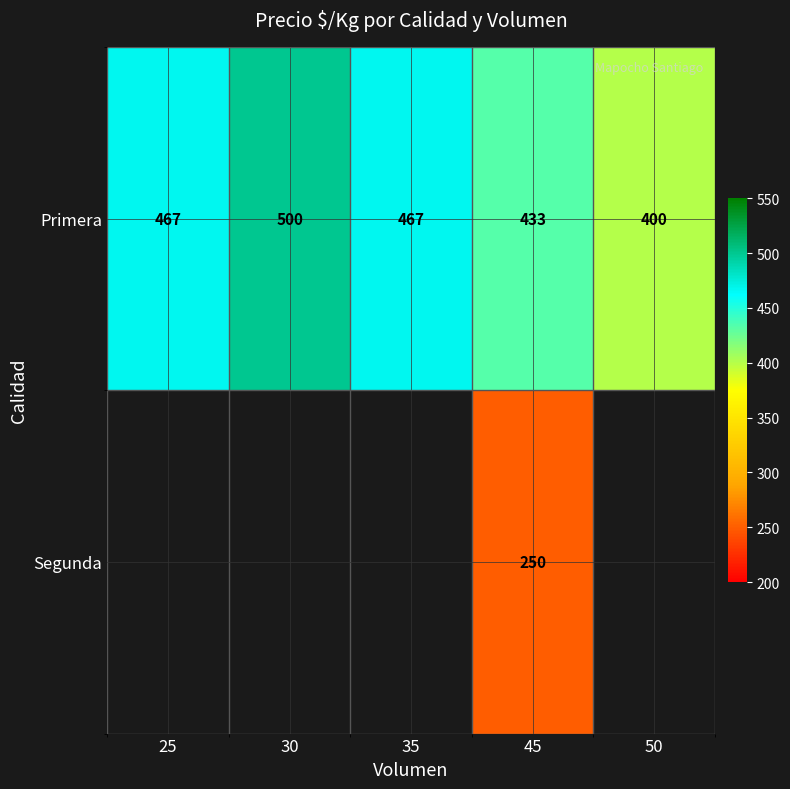

What is the spread (max minus min) of values at 45?

183